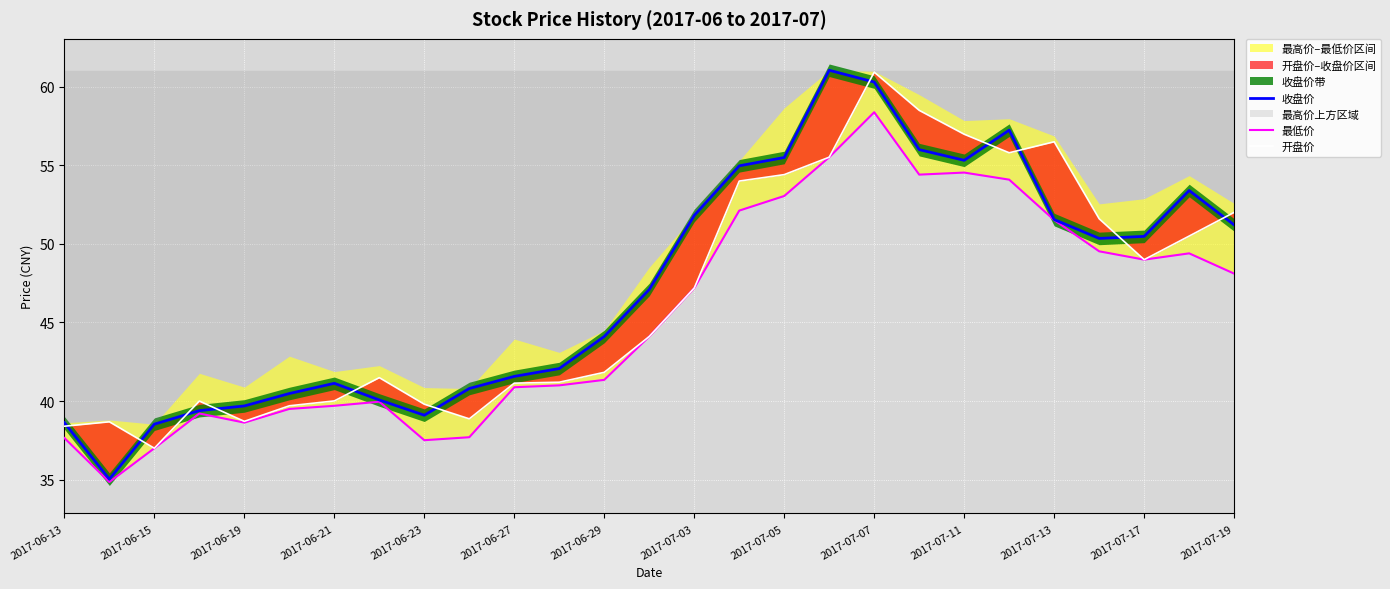

What is the maximum value shown in the chart?

61.0